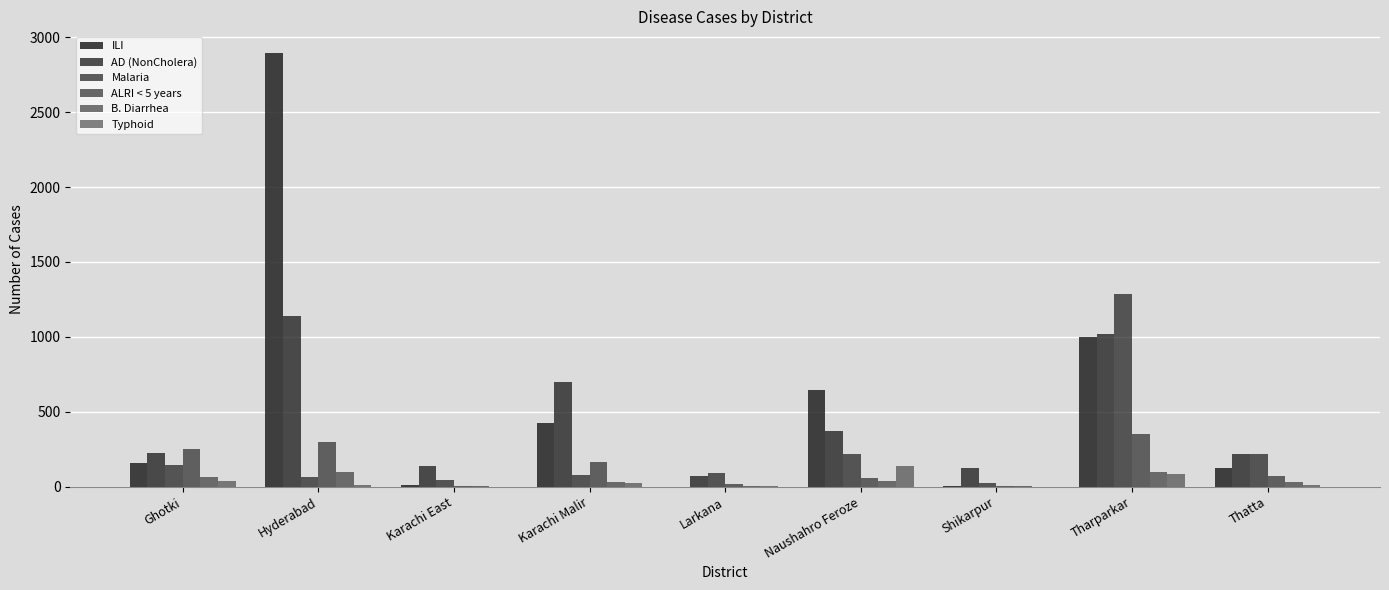

Reading left to right, list all the values displayed in this chart.

ILI: Ghotki=156	Hyderabad=2894	Karachi East=13	Karachi Malir=424	Larkana=0	Naushahro Feroze=648	Shikarpur=3	Tharparkar=1002	Thatta=126
AD (NonCholera): Ghotki=225	Hyderabad=1137	Karachi East=136	Karachi Malir=697	Larkana=73	Naushahro Feroze=374	Shikarpur=124	Tharparkar=1019	Thatta=220
Malaria: Ghotki=147	Hyderabad=67	Karachi East=46	Karachi Malir=77	Larkana=90	Naushahro Feroze=221	Shikarpur=24	Tharparkar=1284	Thatta=216
ALRI < 5 years: Ghotki=255	Hyderabad=300	Karachi East=4	Karachi Malir=166	Larkana=17	Naushahro Feroze=56	Shikarpur=5	Tharparkar=350	Thatta=75
B. Diarrhea: Ghotki=67	Hyderabad=97	Karachi East=4	Karachi Malir=29	Larkana=2	Naushahro Feroze=39	Shikarpur=6	Tharparkar=100	Thatta=29
Typhoid: Ghotki=39	Hyderabad=12	Karachi East=0	Karachi Malir=25	Larkana=8	Naushahro Feroze=138	Shikarpur=0	Tharparkar=86	Thatta=15